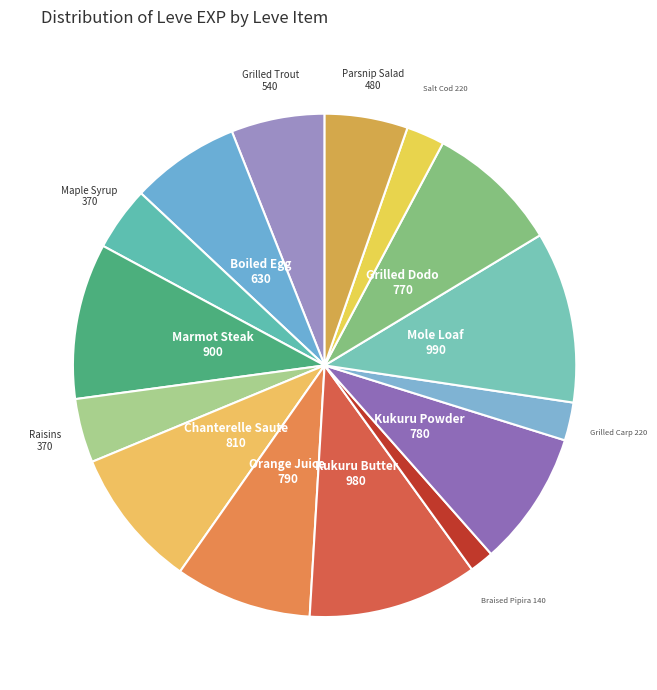

How many segments does this pie chart have?

15